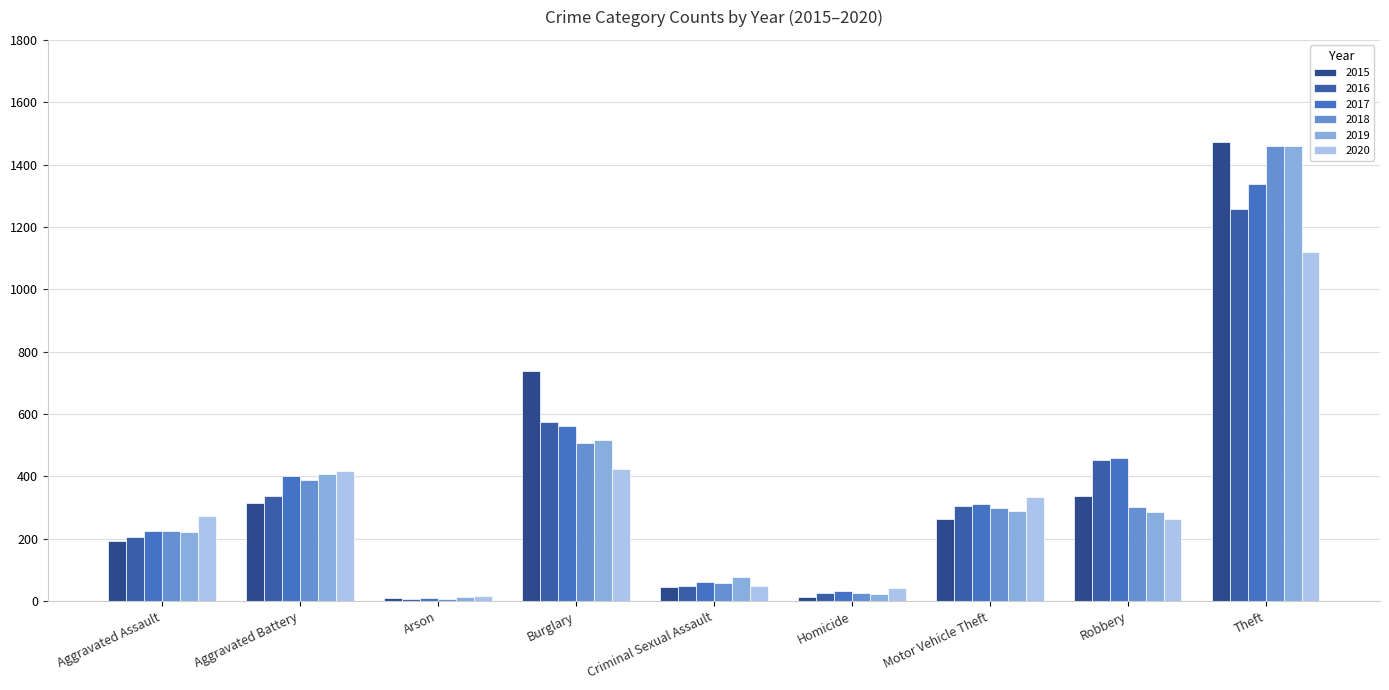

What is the value of the 2015 bar at the 4th from the left?

738